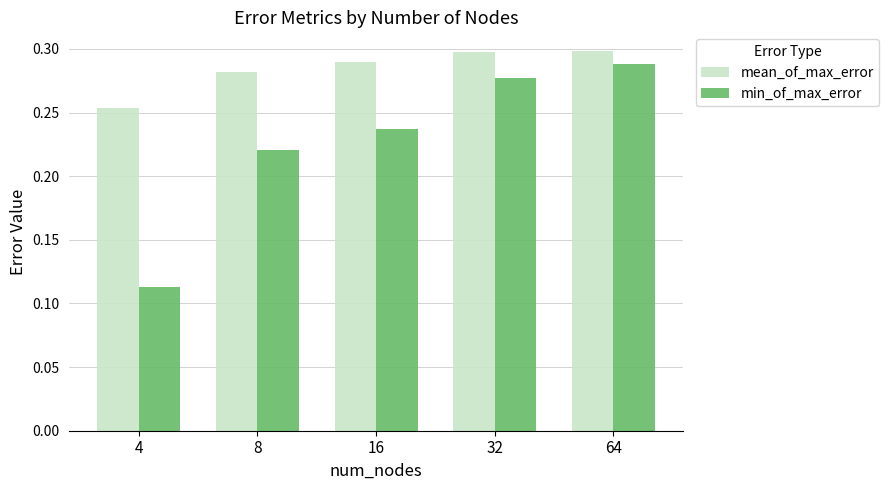

What is the sum of the mean_of_max_error values at 64 and 4?

0.6